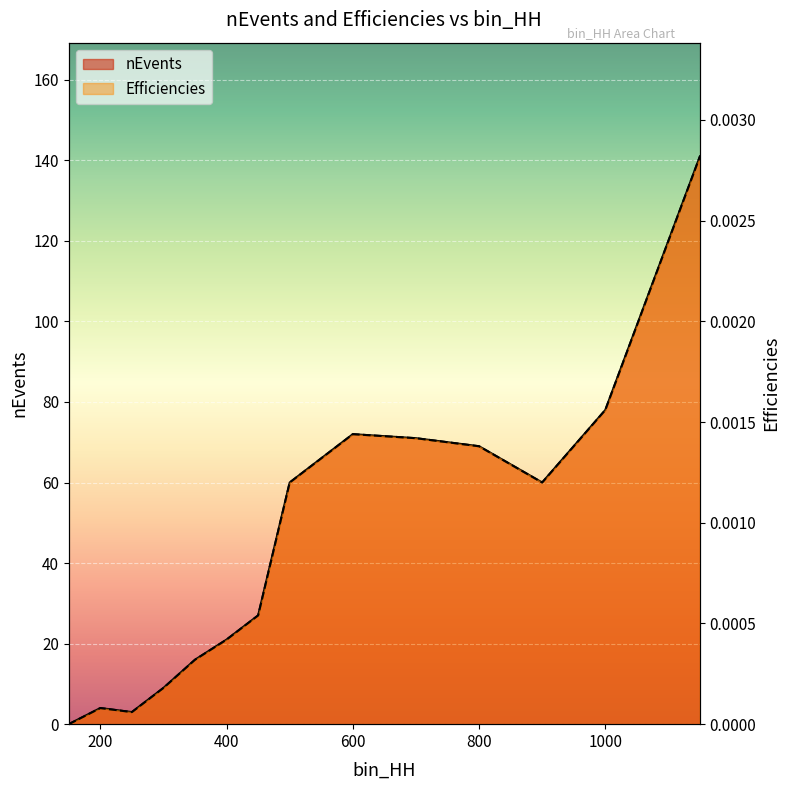

Which category has the highest value in the Efficiencies series?

1150